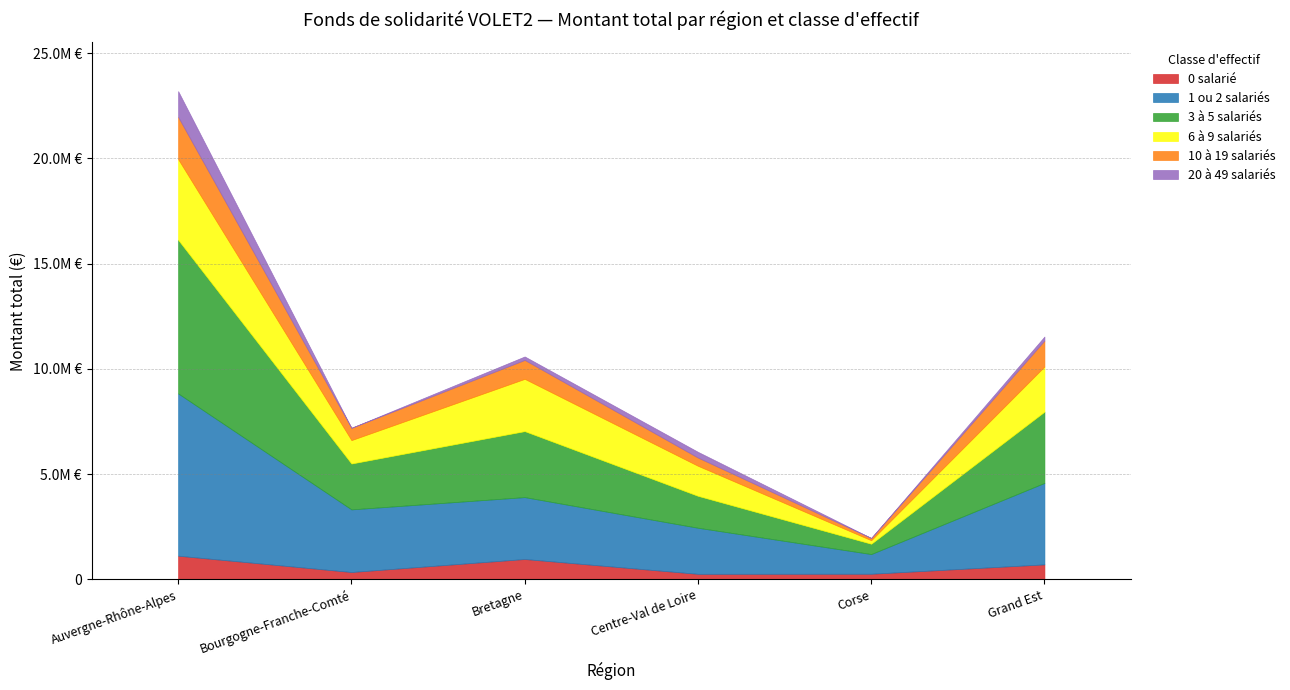

What is the total value across all series at Bourgogne-Franche-Comté?

7196066.9